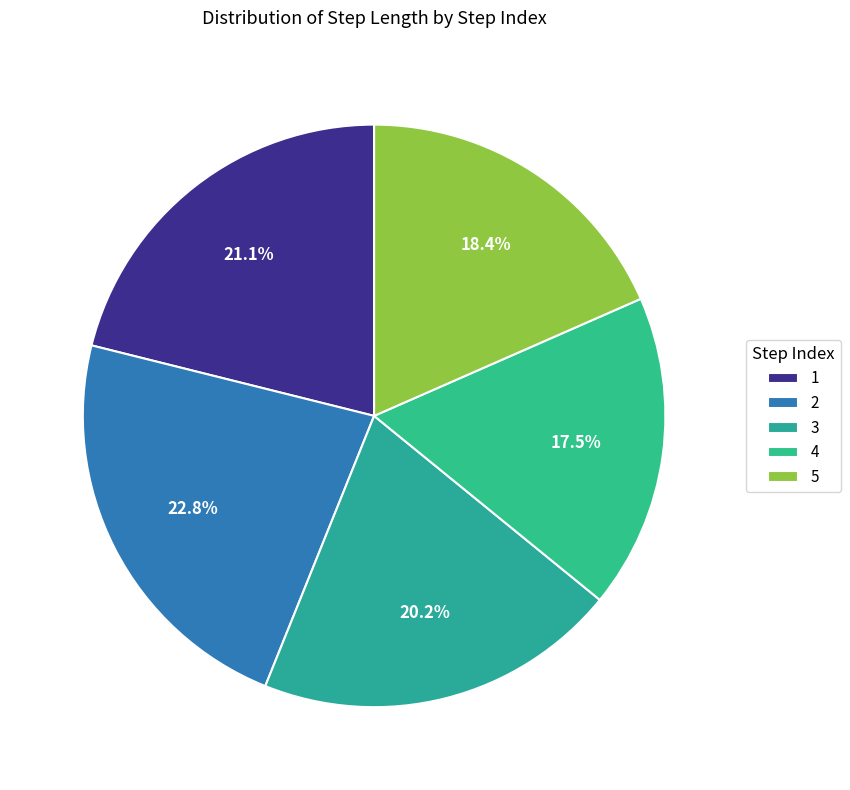

Is it true that 3 is 20% of the pie?

True